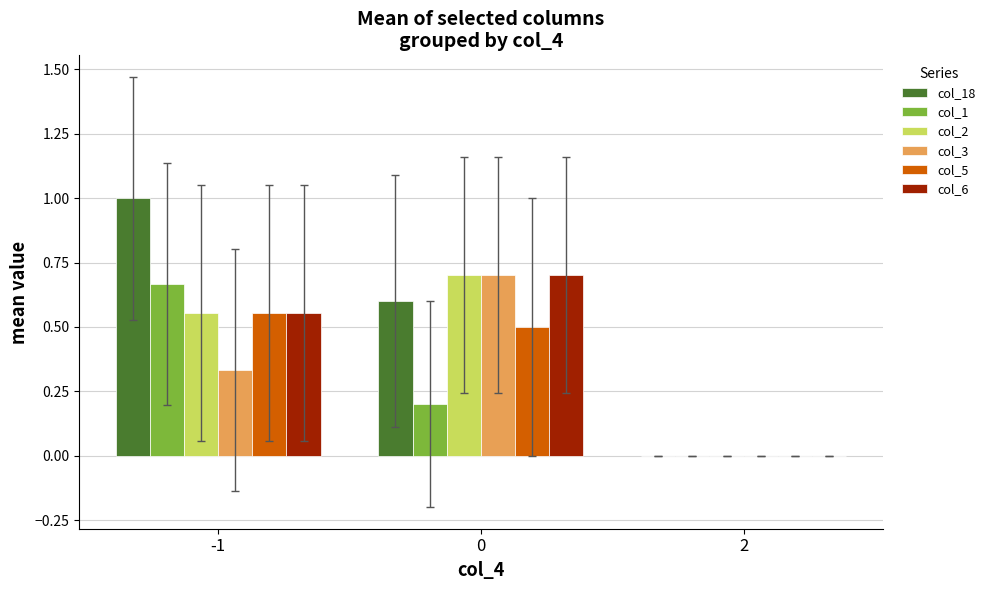

Between -1 and 0, which series saw the biggest shift?

col_1